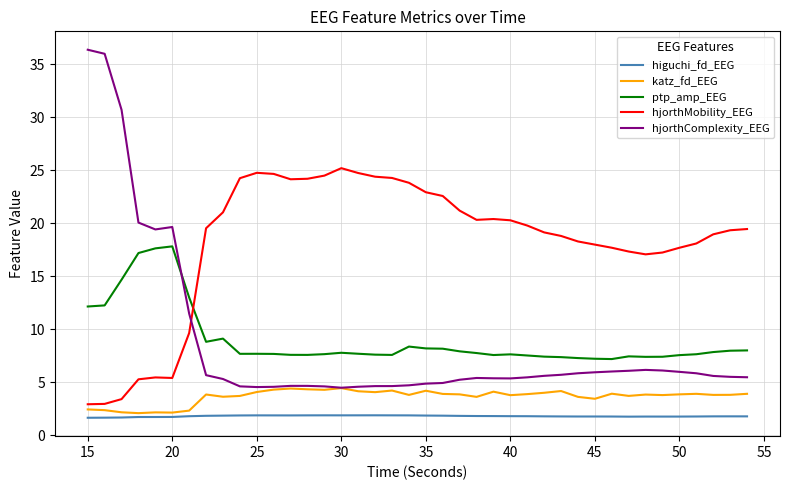

List the series in order of their peak value, lowest first.

higuchi_fd_EEG, katz_fd_EEG, ptp_amp_EEG, hjorthMobility_EEG, hjorthComplexity_EEG